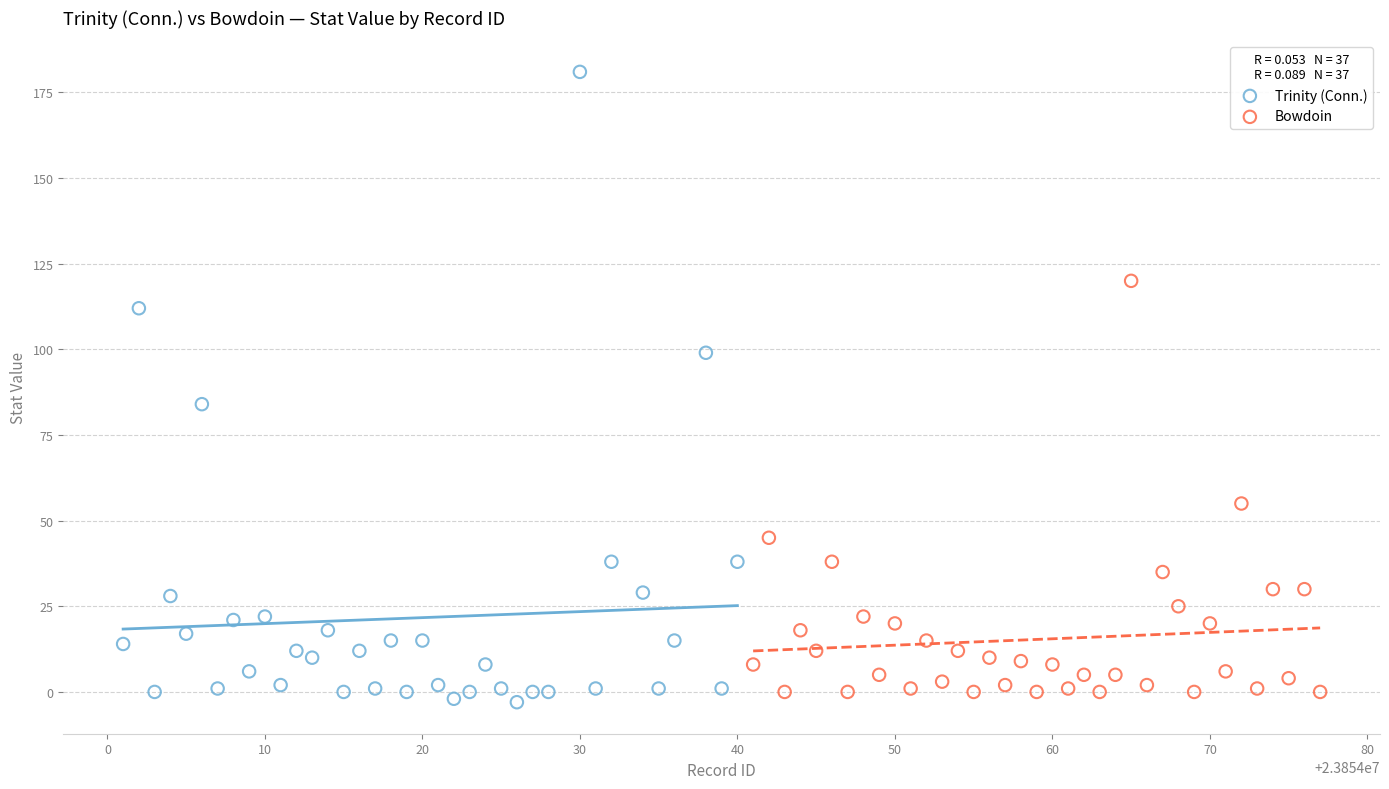

Which series contains the highest Y value?

Trinity (Conn.)